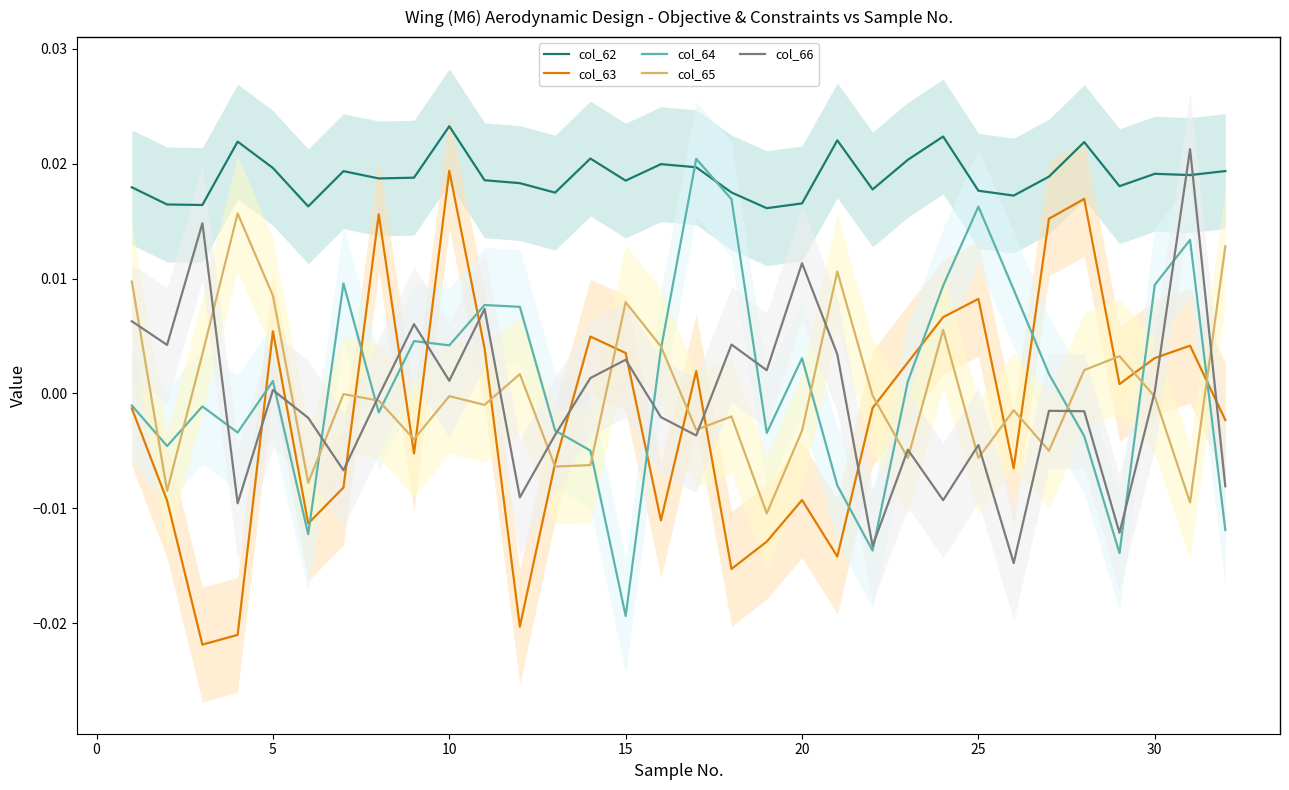

Which category has the lowest value in the col_64 series?

15